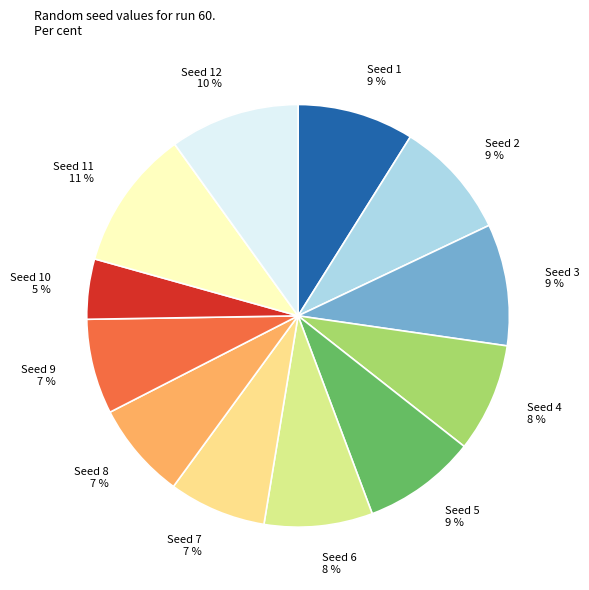

Which slice is the smallest?

Seed 10